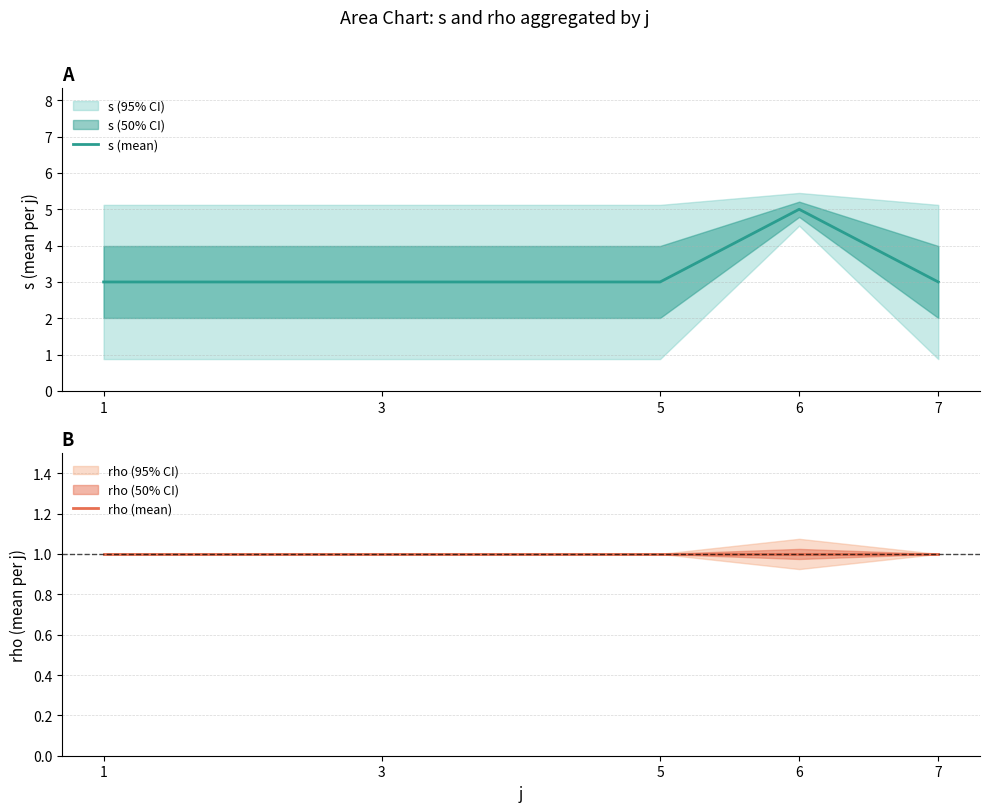

Count the number of categories in the chart.

5